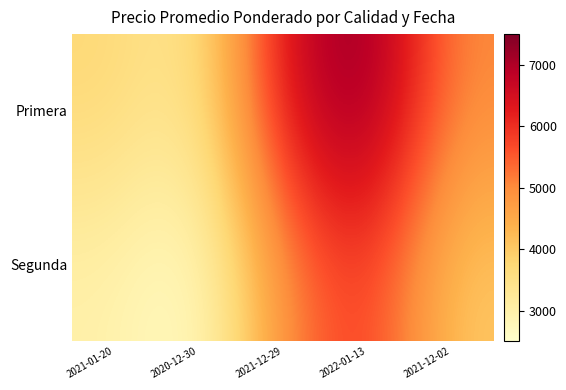

What is the greatest value displayed?

7500